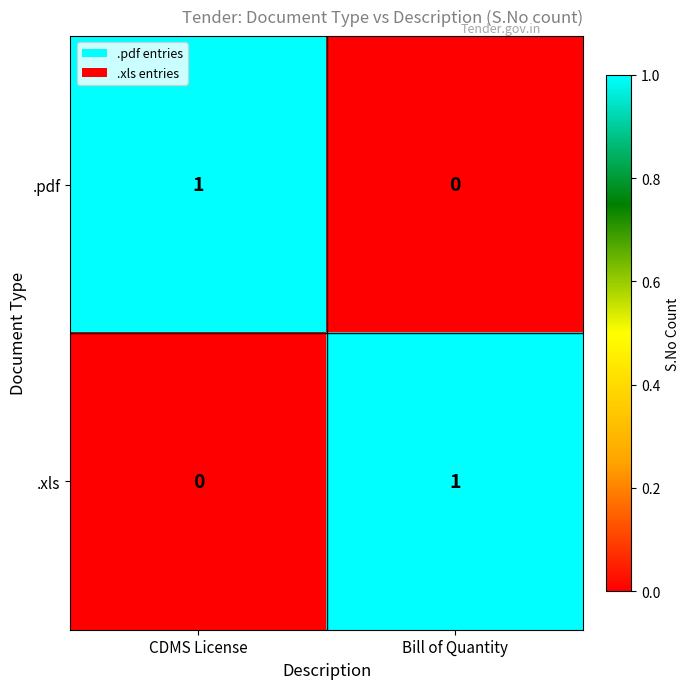

Count the number of categories in the chart.

2